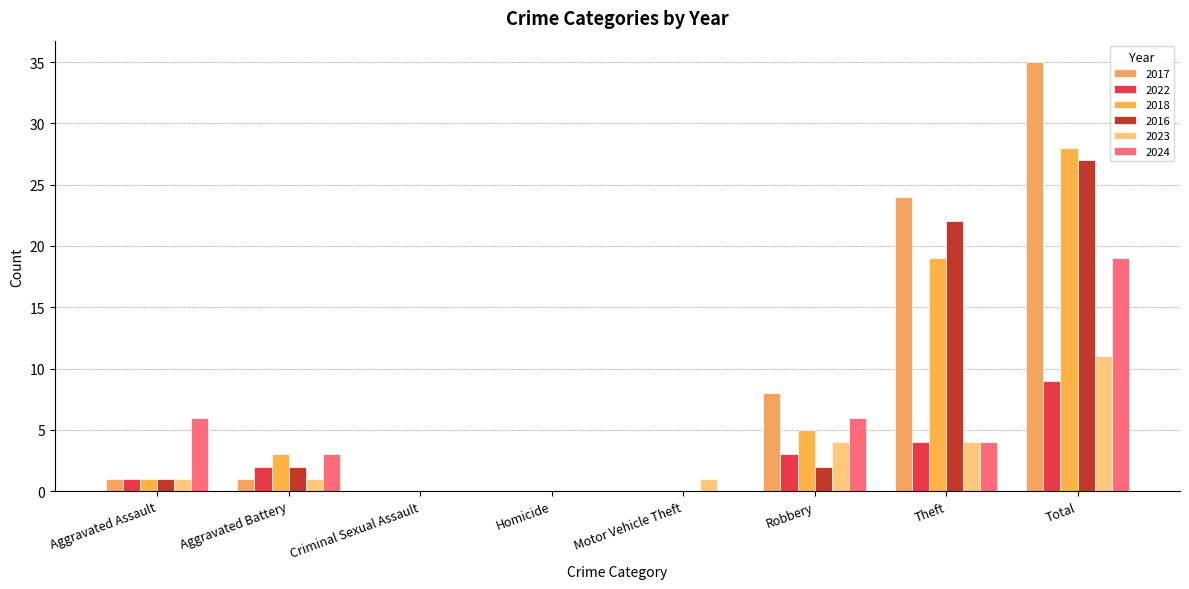

Which has a higher value, Robbery or Aggravated Battery?

Robbery